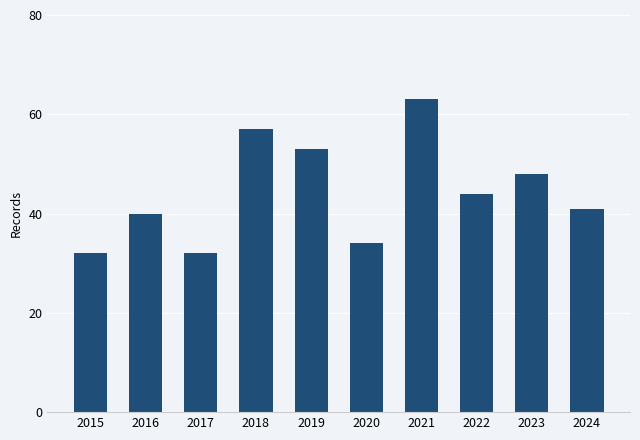

The chart shows a value of 32 at 2015. True or false?

True